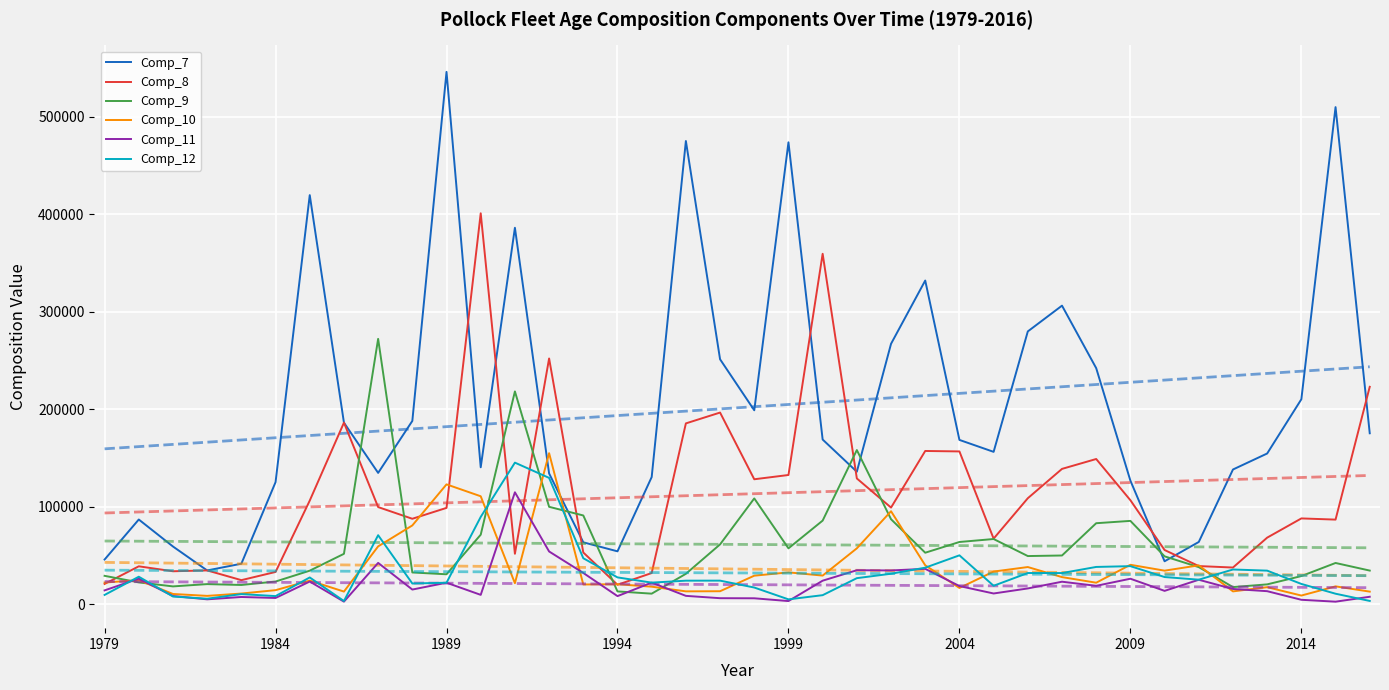

What is the maximum value for Comp_11?

114990.0